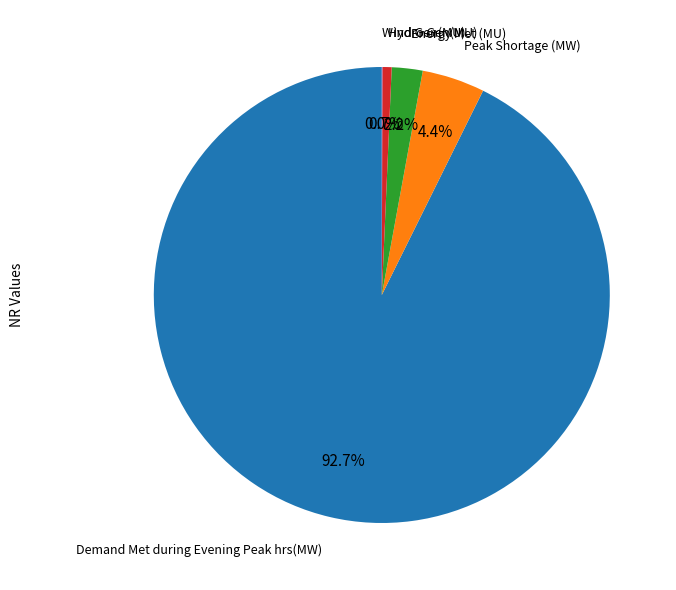

Is there any slice that represents more than half of the pie?

Yes